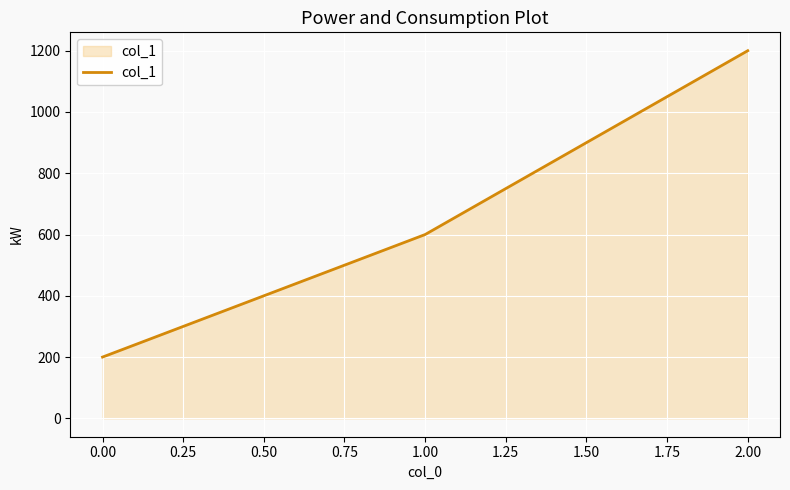

The value at 1.00 is 600. True or false?

True